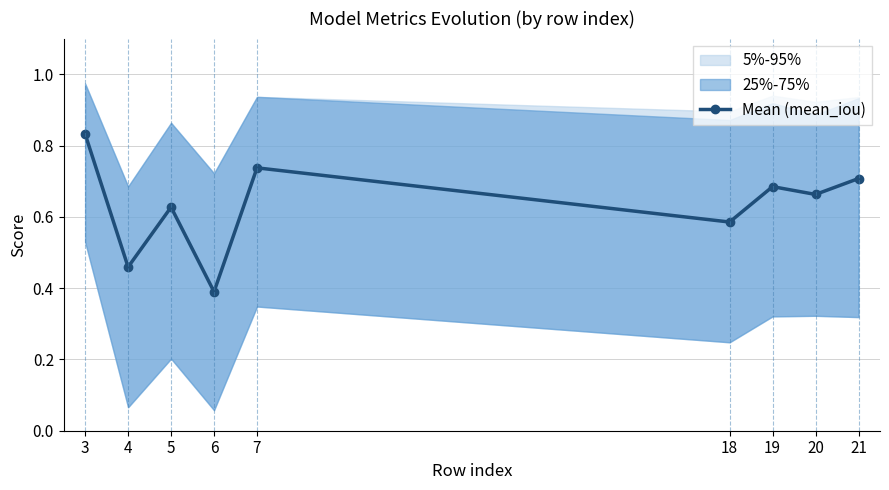

How many values are between 0 and 1?

9